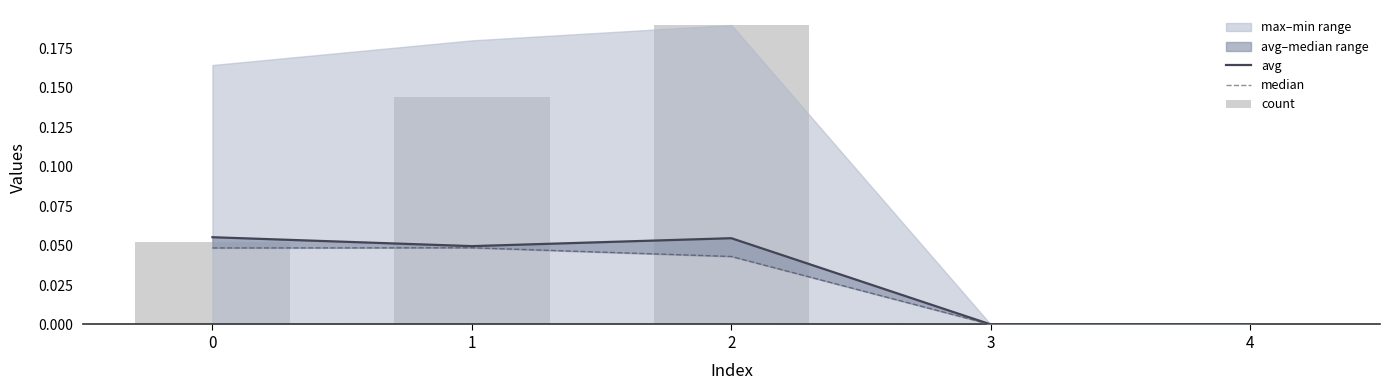

How many values in the median series exceed 0?

3